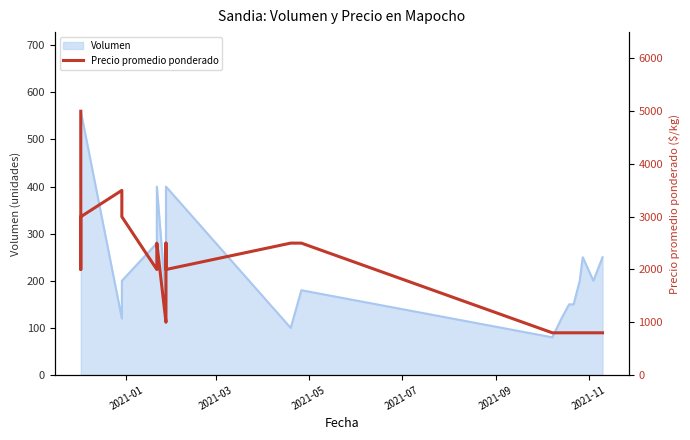

What is the value of the 13th point from the left?

2500